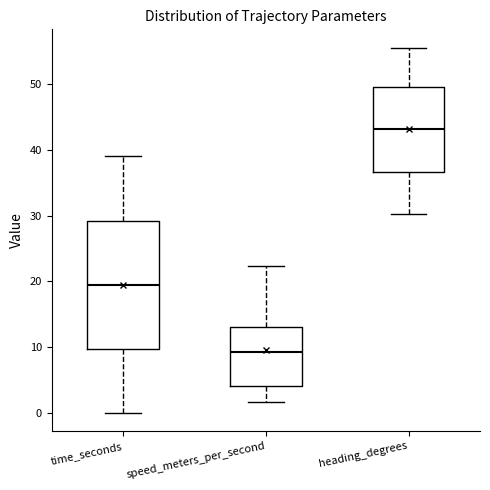

Where does the lower whisker of the box for speed_meters_per_second end on the y-axis? The values are not printed on the chart, so give them approximately, as read against the axis.

2